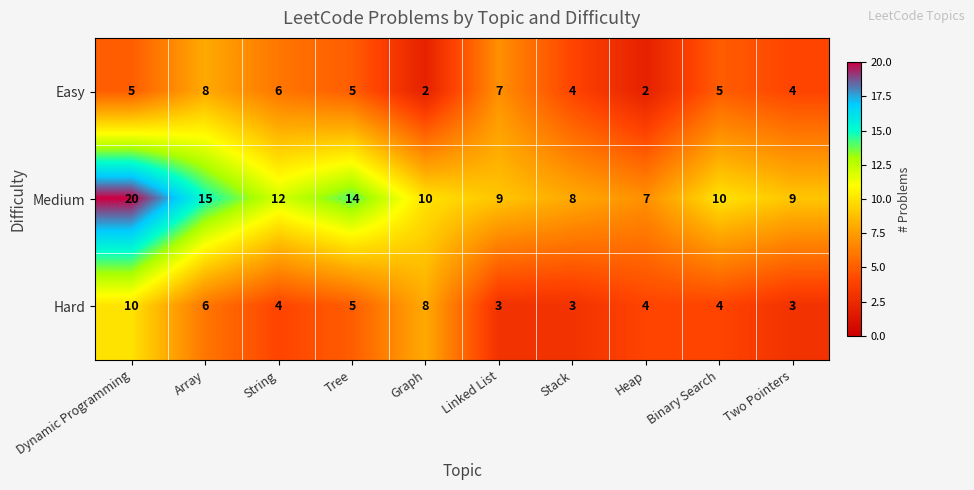

At which label does Medium first exceed 10?

Dynamic Programming